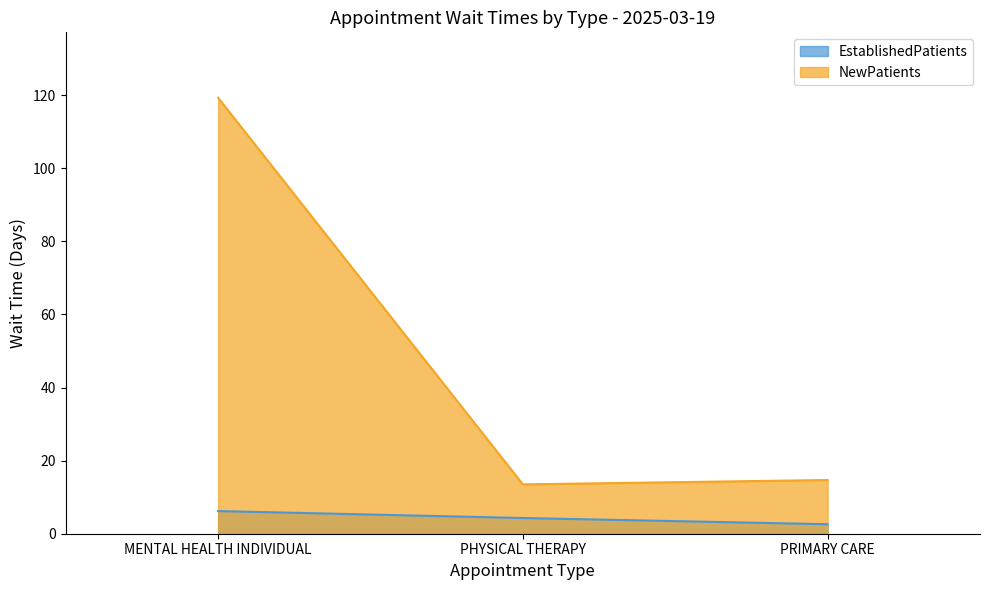

Does the chart have visible grid lines?

No